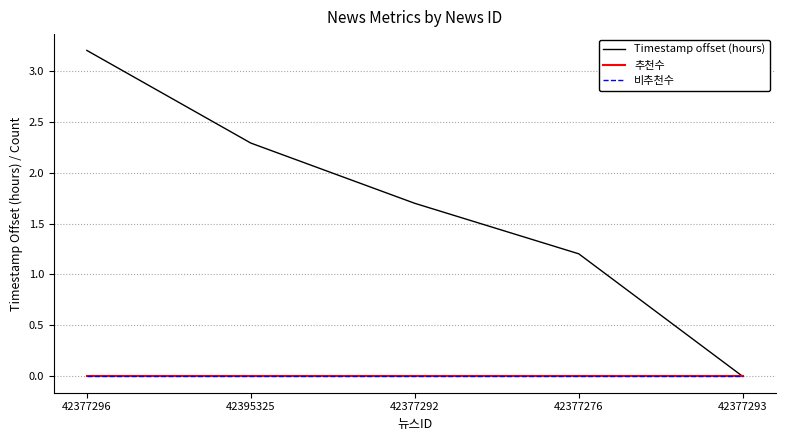

Rank the series at 42377276 from lowest to highest value.

추천수, 비추천수, Timestamp offset (hours)